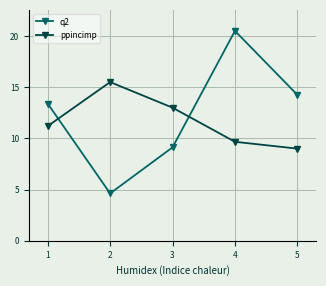

The value of q2 at 5 is 14.2. True or false?

True